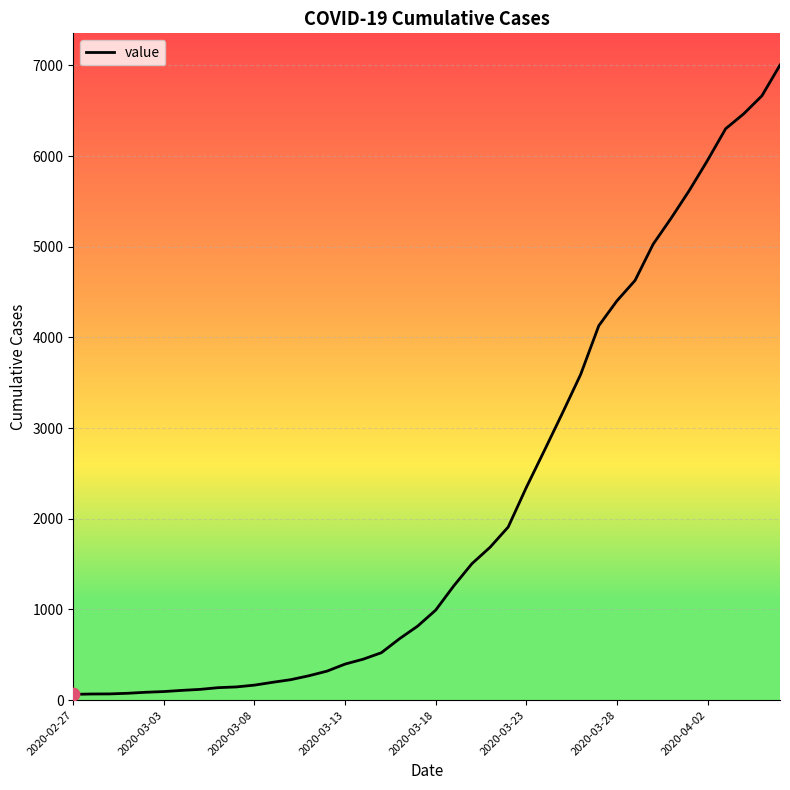

What is the difference between the maximum and minimum values?

6939